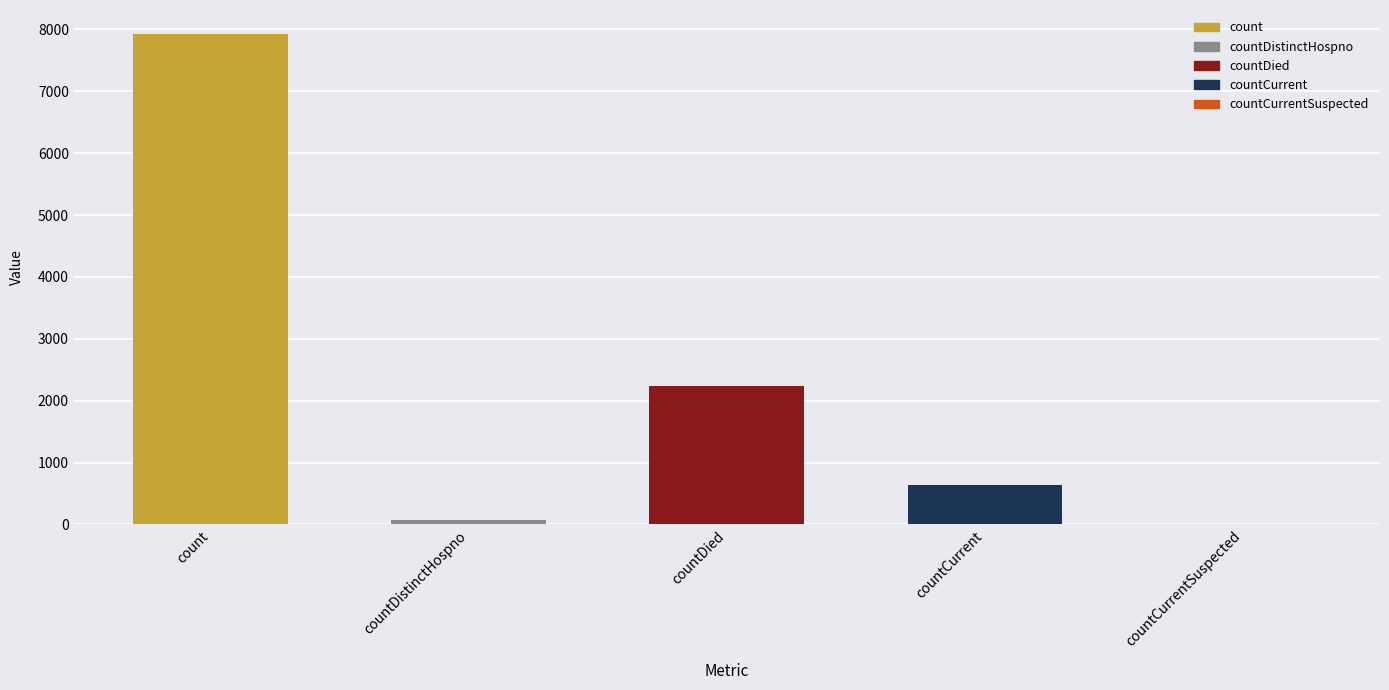

Between count and countDistinctHospno, which is larger?

count